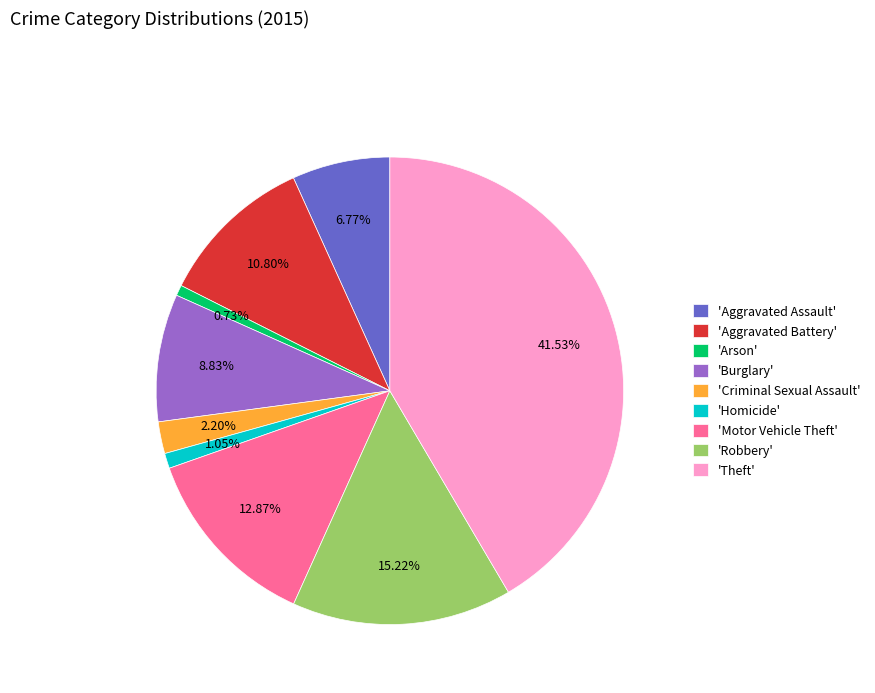

Does any single category account for the majority?

No